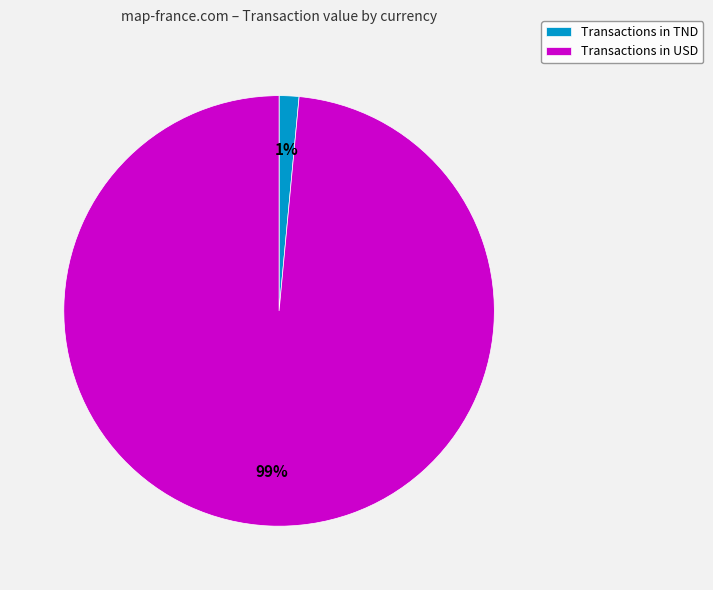

The Transactions in USD slice represents 85% of the pie. True or false?

False